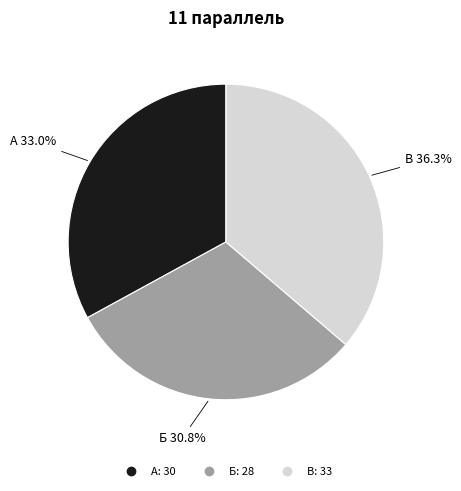

To the nearest percent, what percentage of the pie is А?

33%